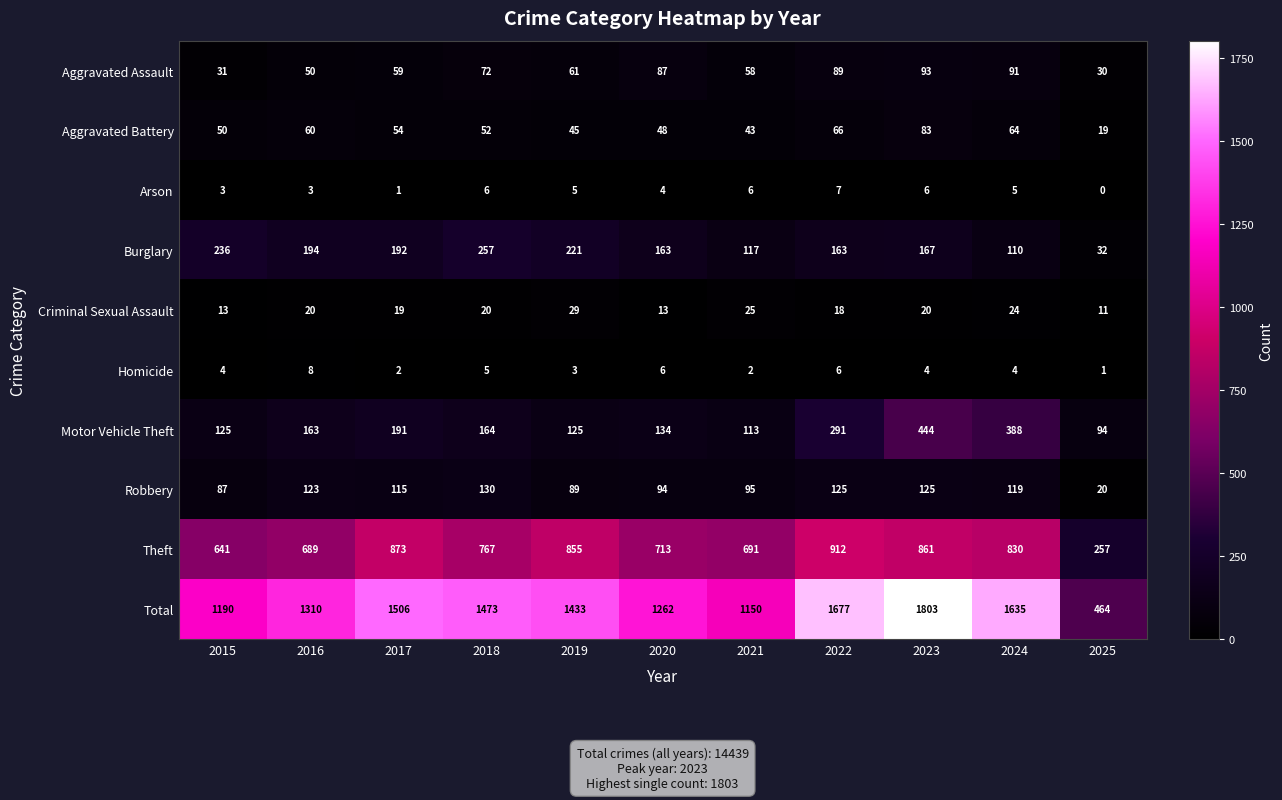

Which category has the lowest value in the Aggravated Assault series?

2025